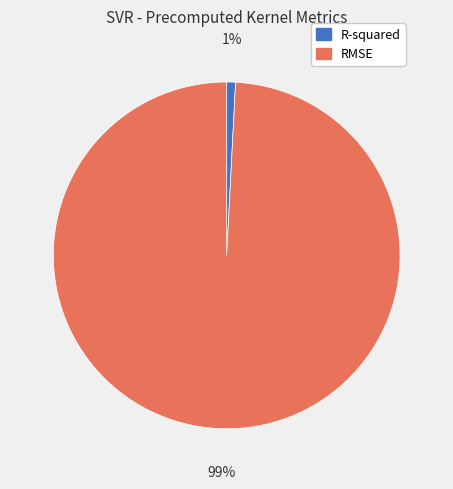

Combined, do R-squared and RMSE account for over 50%?

Yes